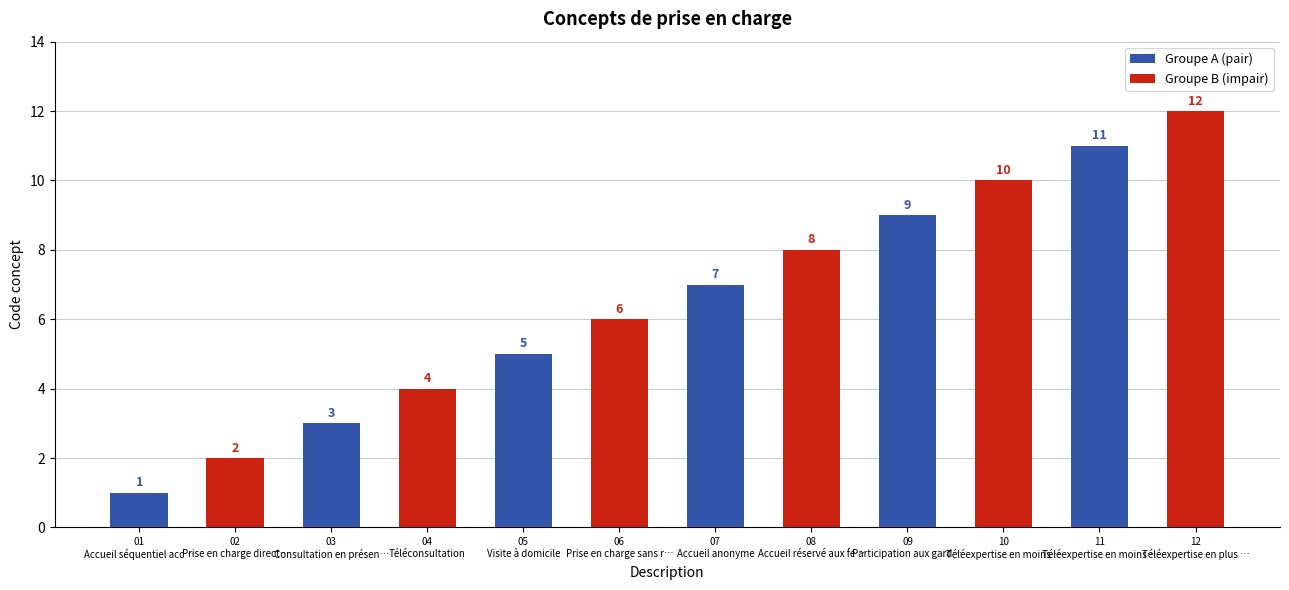

How many data points in Groupe A (pair) are less than 7?

3